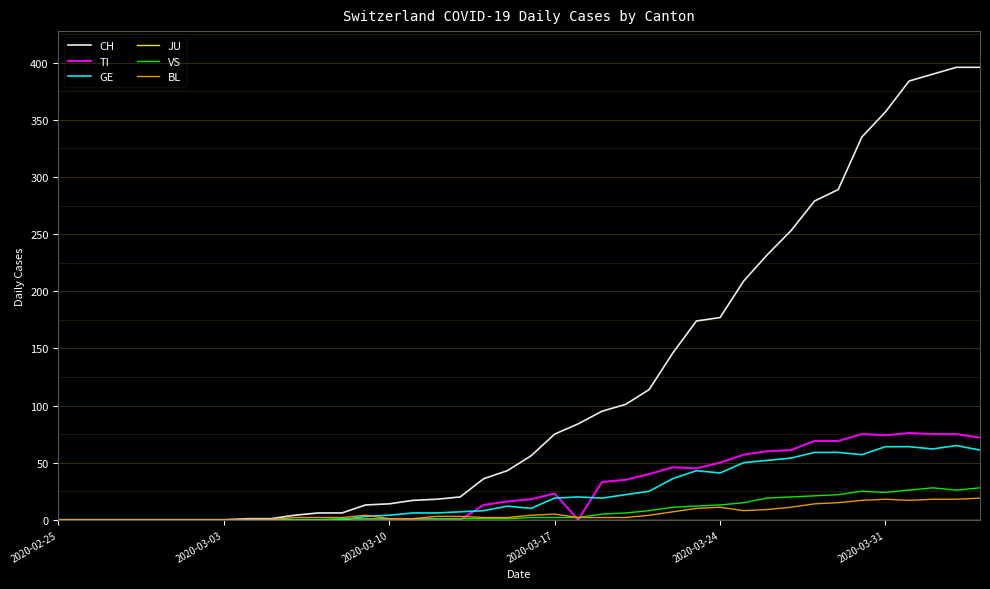

Which series has the largest range (max minus min)?

CH